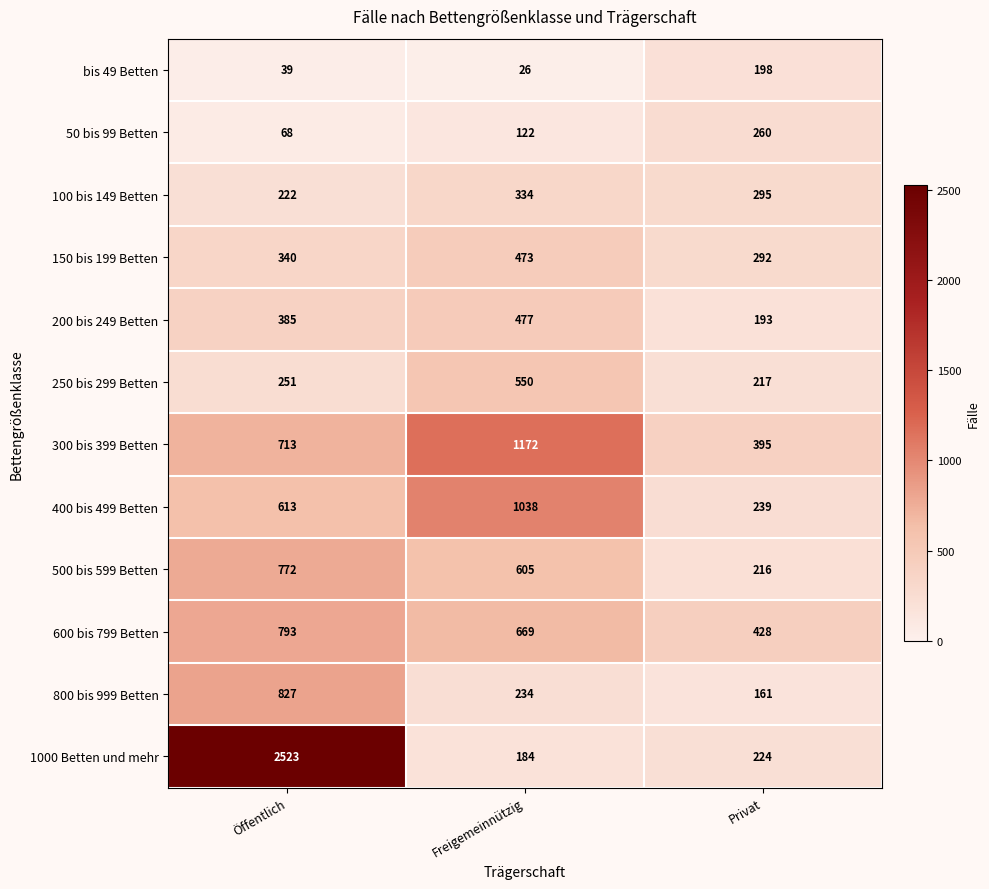

What is the sum of the 300 bis 399 Betten values at Öffentlich and Freigemeinnützig?

1885